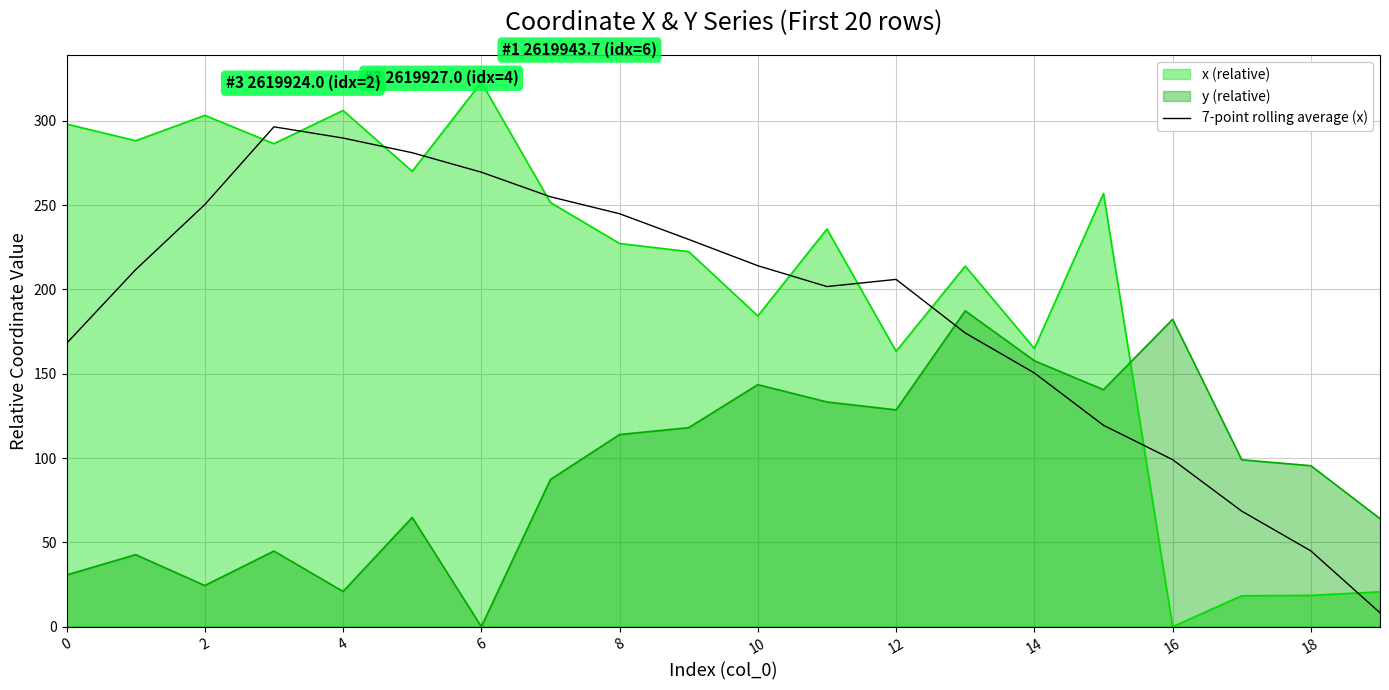

What is the difference between the maximum and minimum values in the y (relative) series?

187.3